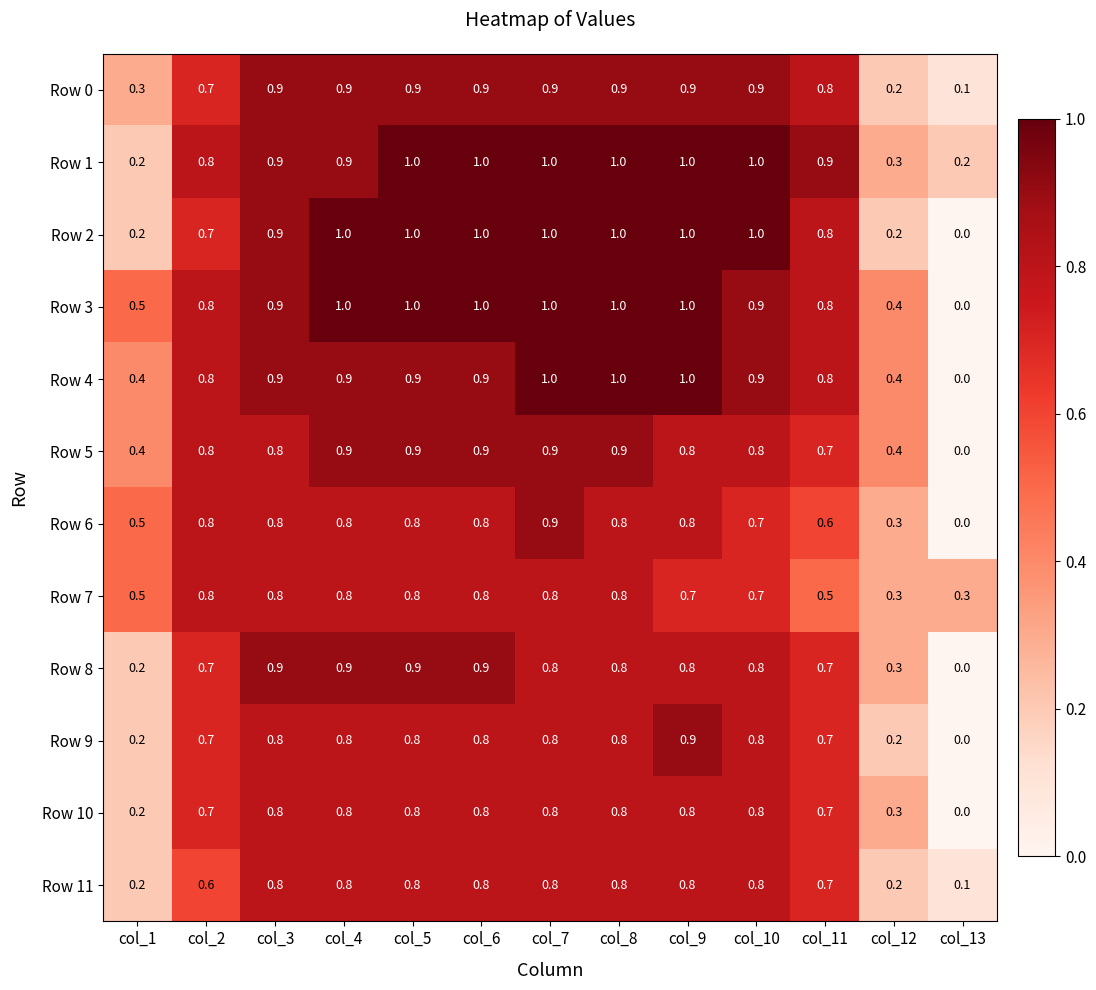

What is the total value across all series at col_2?

8.9